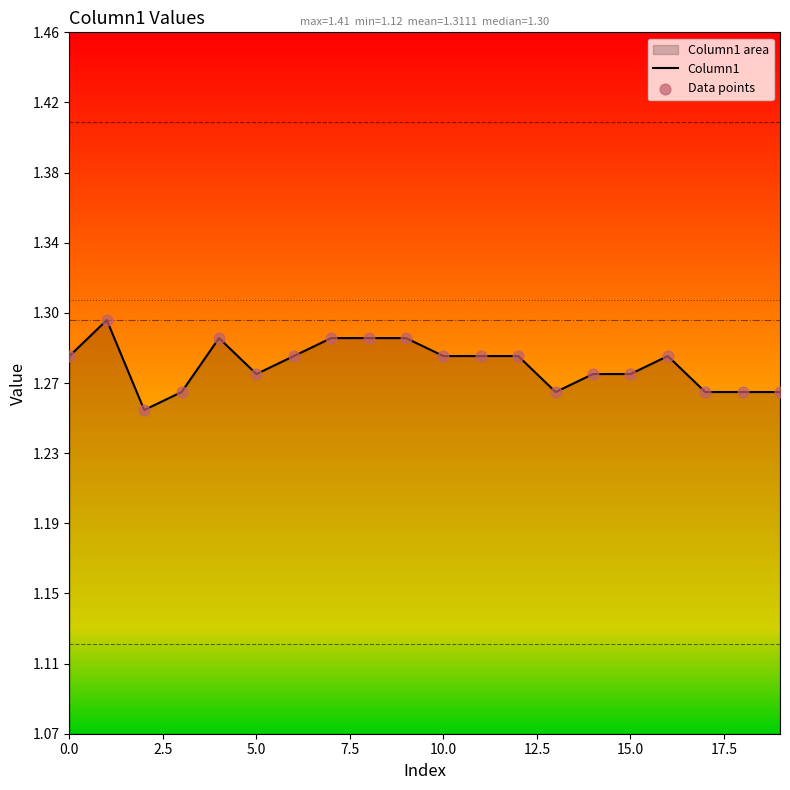

Which series has the widest spread of Y values?

Column1